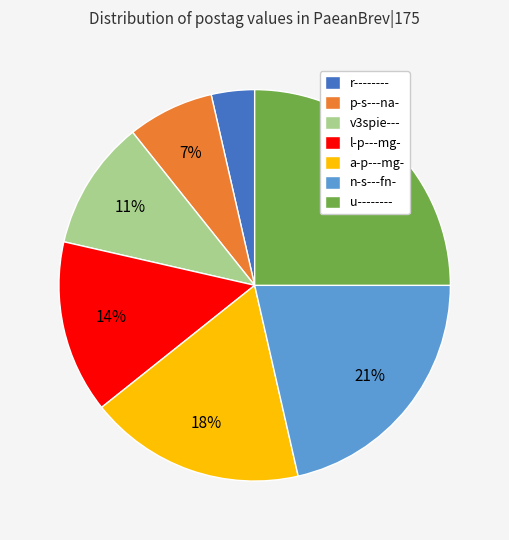

Combined, do u-------- and v3spie--- account for over 50%?

No